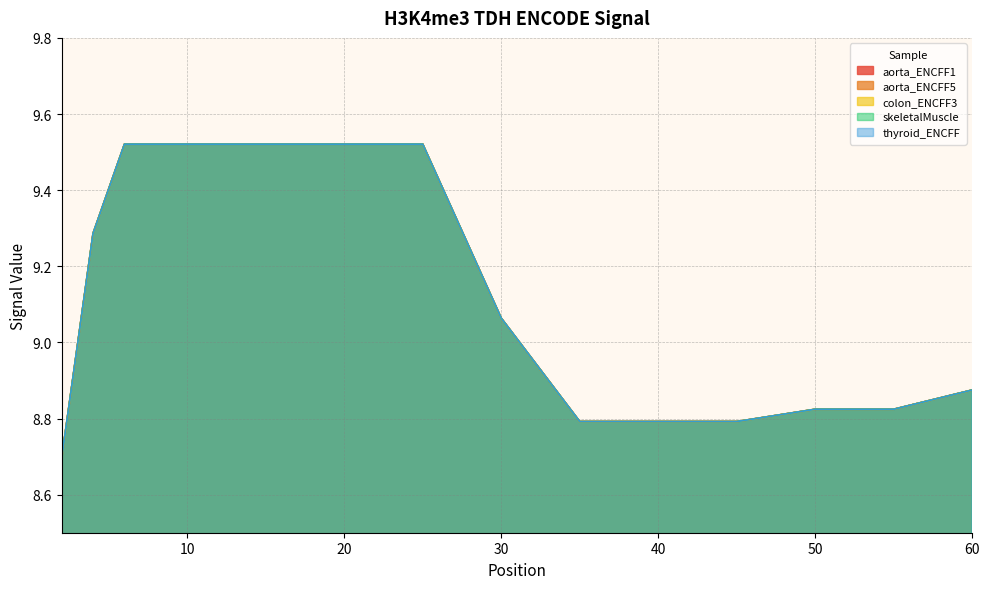

Reading left to right, transcribe all the data shown in this chart.

aorta_ENCFF1: 8.7	9.3	9.5	9.5	9.5	9.5	9.5	9.5	9.5	9.5	9.5	9.1	8.8	8.8	8.8	8.8	8.8	8.9
aorta_ENCFF5: 8.7	9.3	9.5	9.5	9.5	9.5	9.5	9.5	9.5	9.5	9.5	9.1	8.8	8.8	8.8	8.8	8.8	8.9
colon_ENCFF3: 8.7	9.3	9.5	9.5	9.5	9.5	9.5	9.5	9.5	9.5	9.5	9.1	8.8	8.8	8.8	8.8	8.8	8.9
skeletalMuscle: 8.7	9.3	9.5	9.5	9.5	9.5	9.5	9.5	9.5	9.5	9.5	9.1	8.8	8.8	8.8	8.8	8.8	8.9
thyroid_ENCFF: 8.7	9.3	9.5	9.5	9.5	9.5	9.5	9.5	9.5	9.5	9.5	9.1	8.8	8.8	8.8	8.8	8.8	8.9